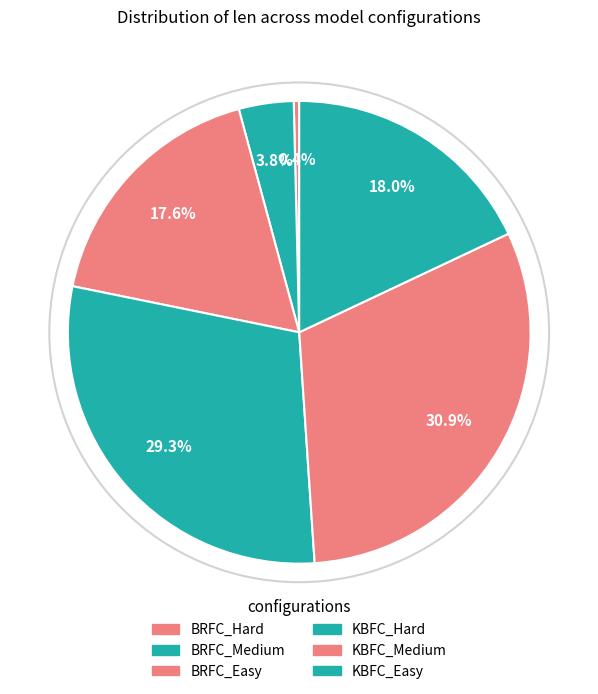

Which slice is the largest?

KBFC_Medium